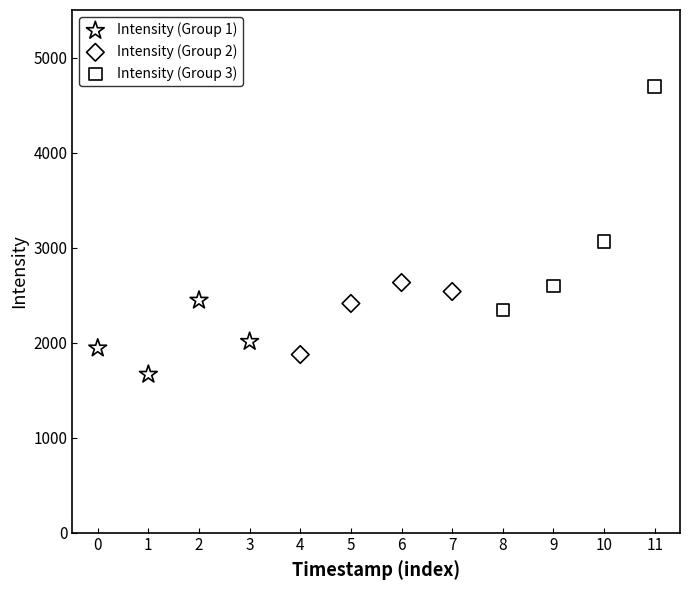

Which series reaches the maximum Y coordinate?

Intensity (Group 3)